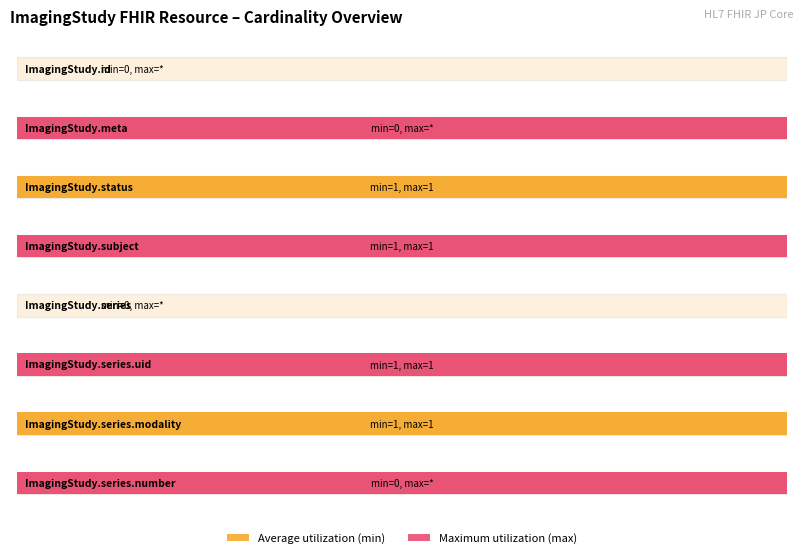

Reading left to right, transcribe all the data shown in this chart.

Average utilization: 0	1
Maximum utilization: 0	1